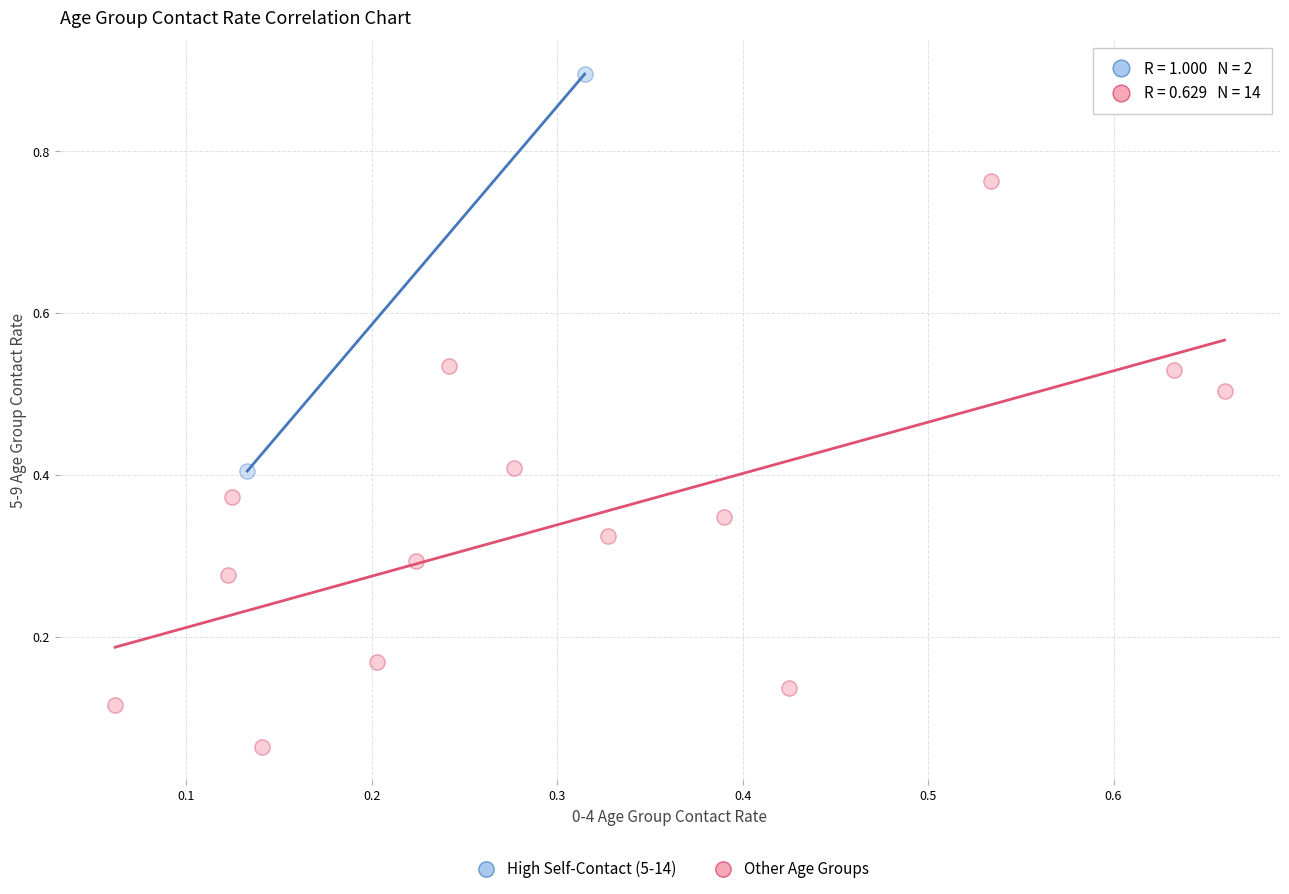

Which series reaches the minimum Y coordinate?

Other Age Groups